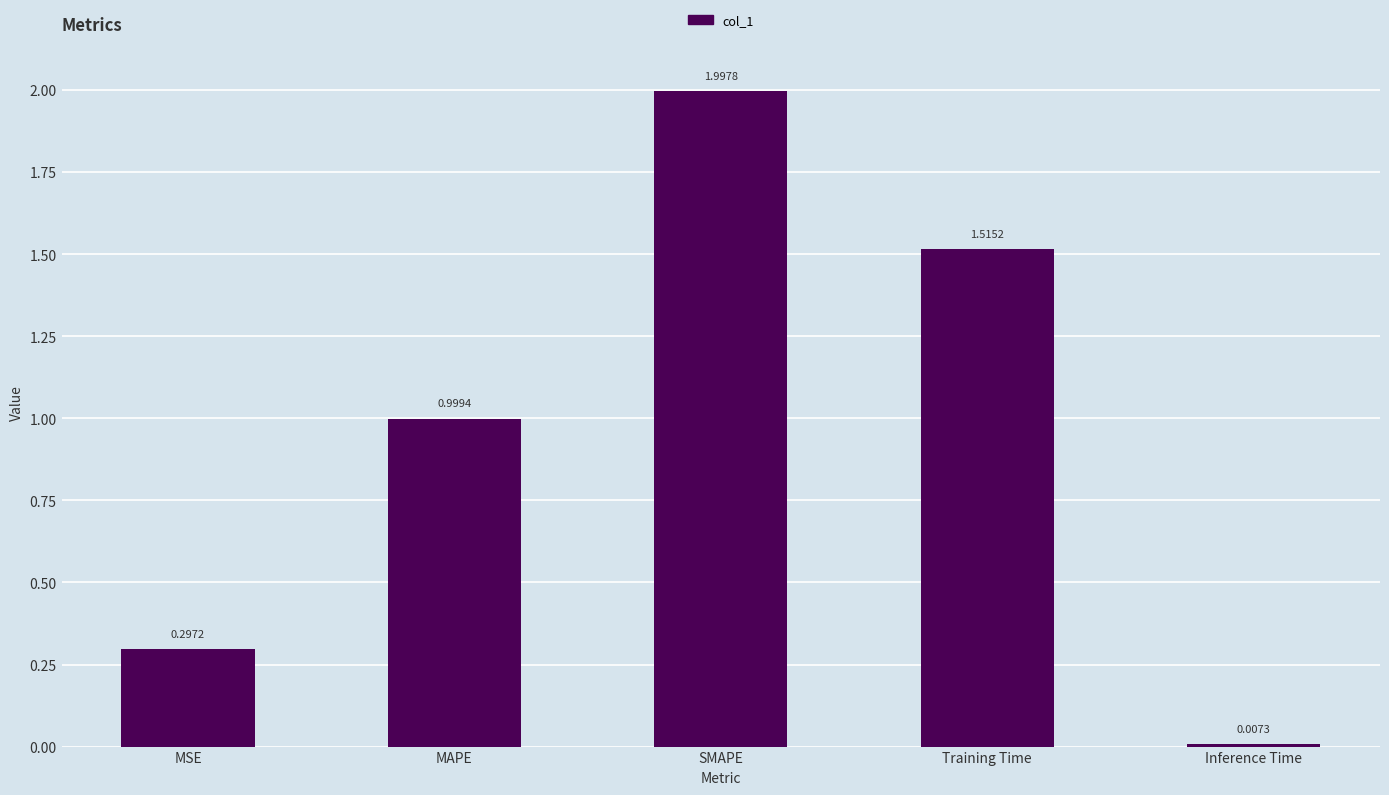

Rank the categories by value from highest to lowest.

SMAPE, Training Time, MAPE, MSE, Inference Time